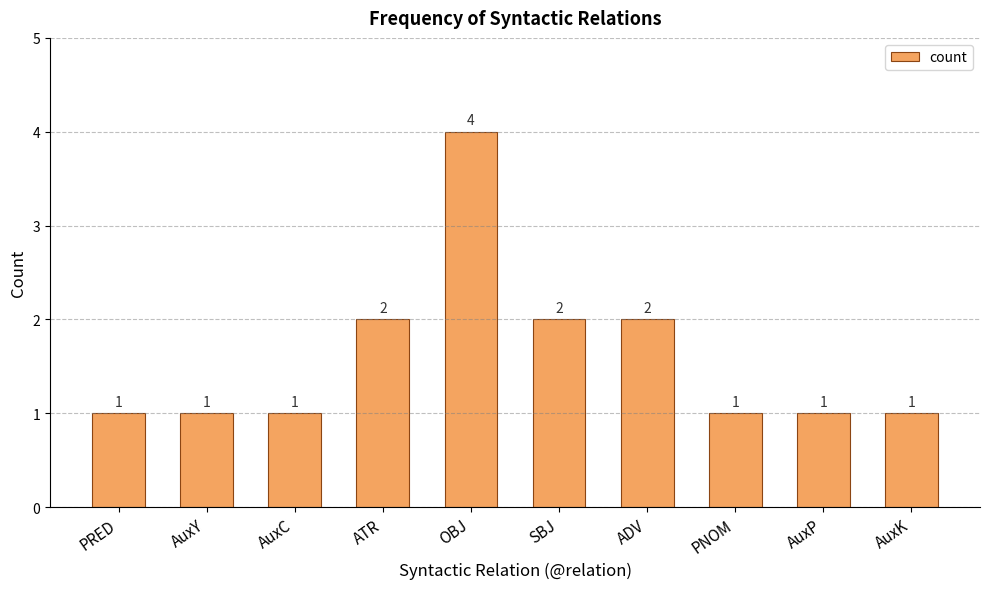

What is the sum of the values at SBJ and ATR?

4